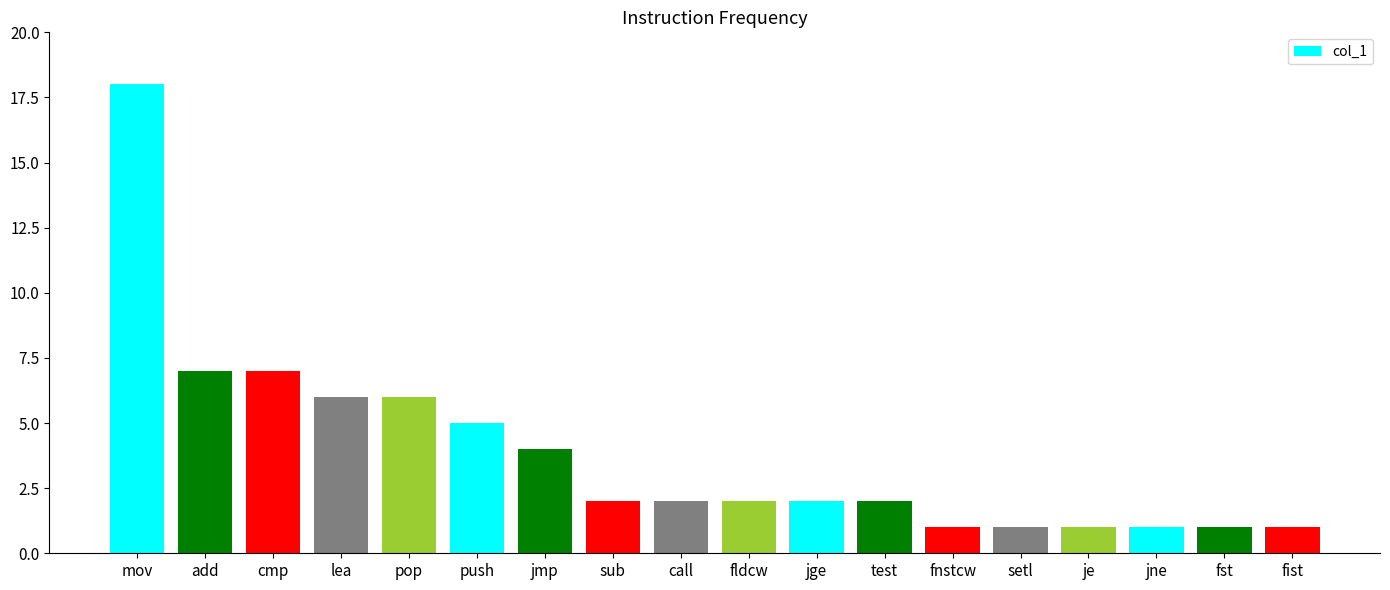

What is the difference between the second highest and second lowest values?

6